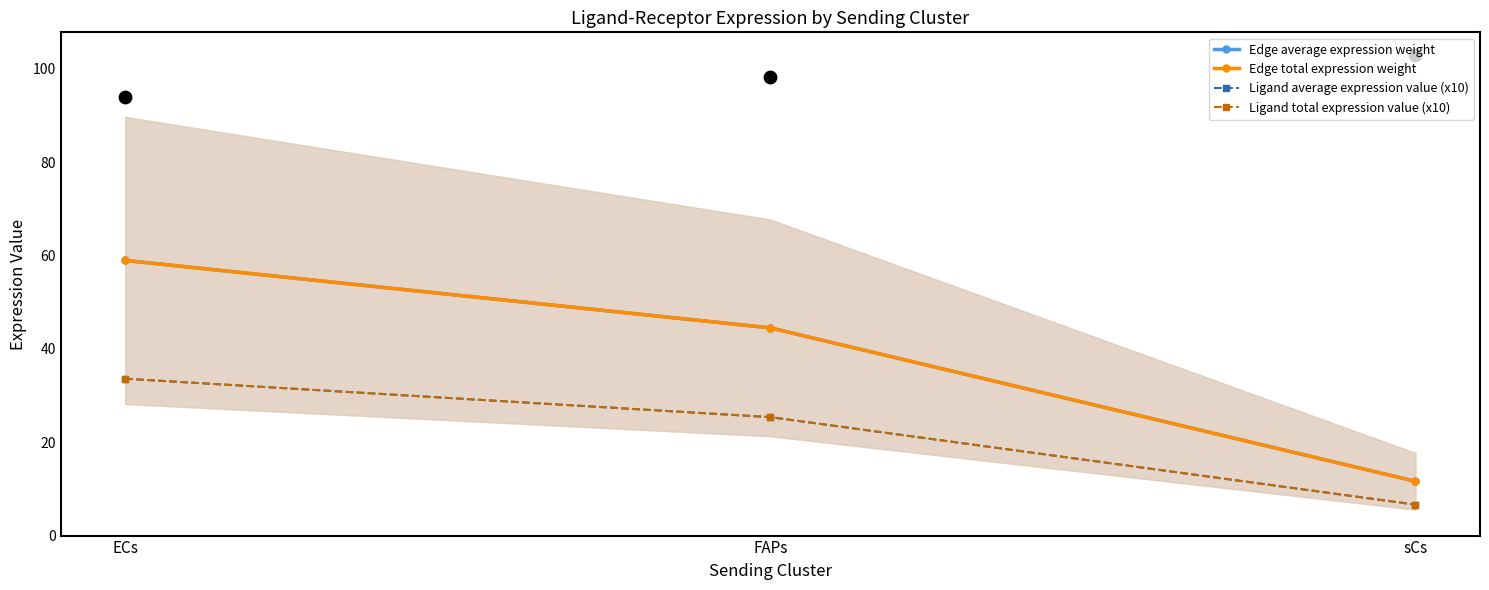

Which series reaches the minimum Y coordinate?

Ligand average expression value (x10)